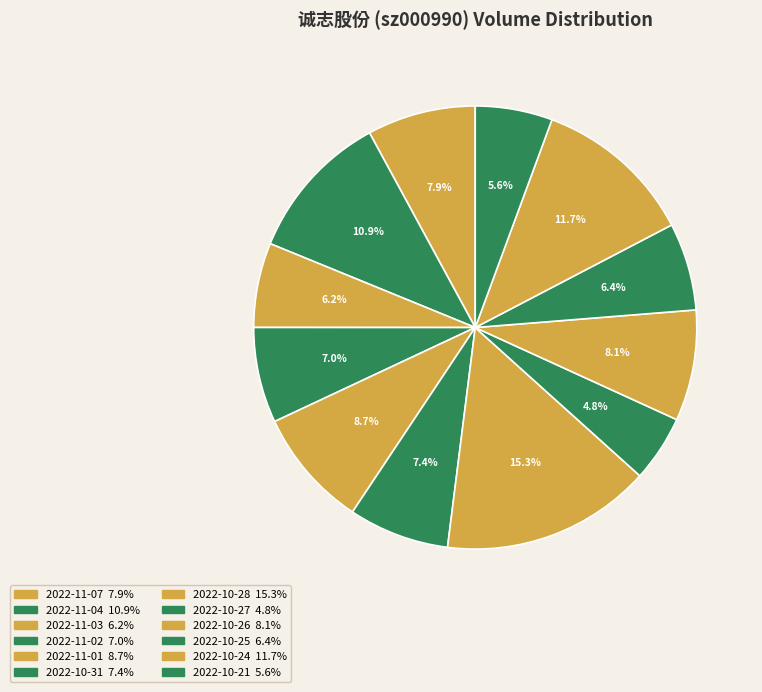

Which category has the biggest portion of the pie?

2022-10-28